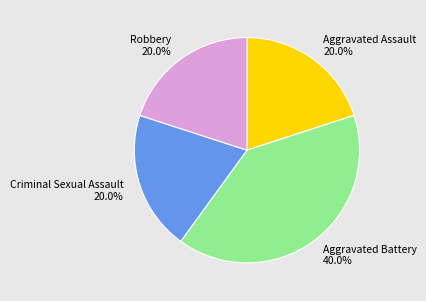

To the nearest percent, what is the combined percentage of Robbery and Aggravated Assault?

40%